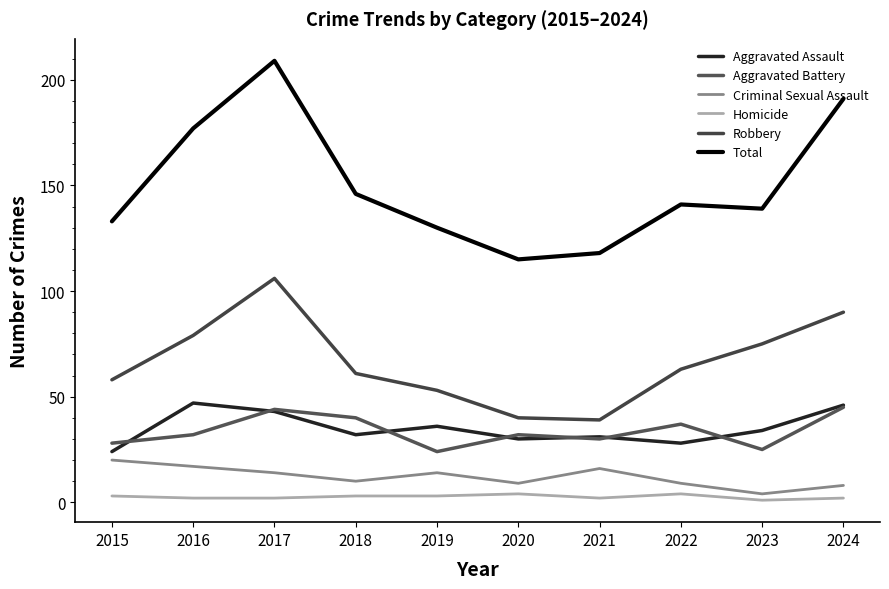

What is the smallest value displayed?

1